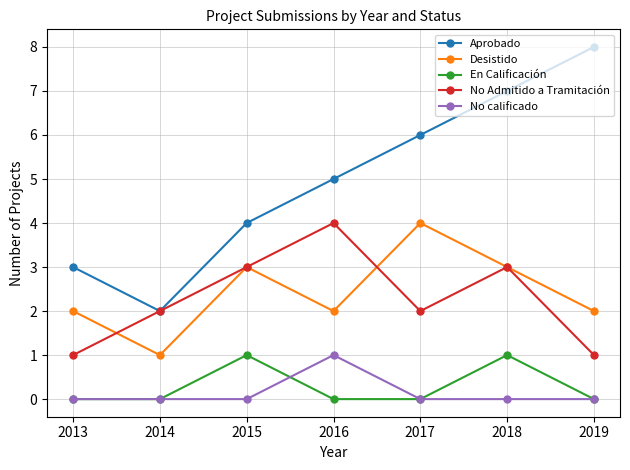

What are all the series names shown in the legend?

Aprobado, Desistido, En Calificación, No Admitido a Tramitación, No calificado